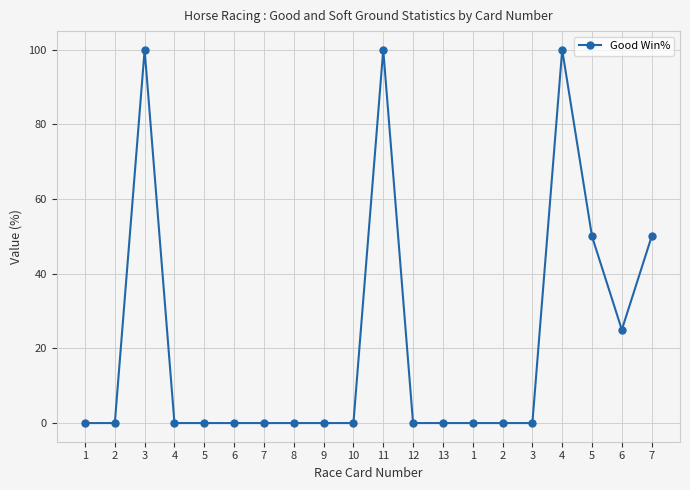

True or false: the data shows 100 at 4.

True